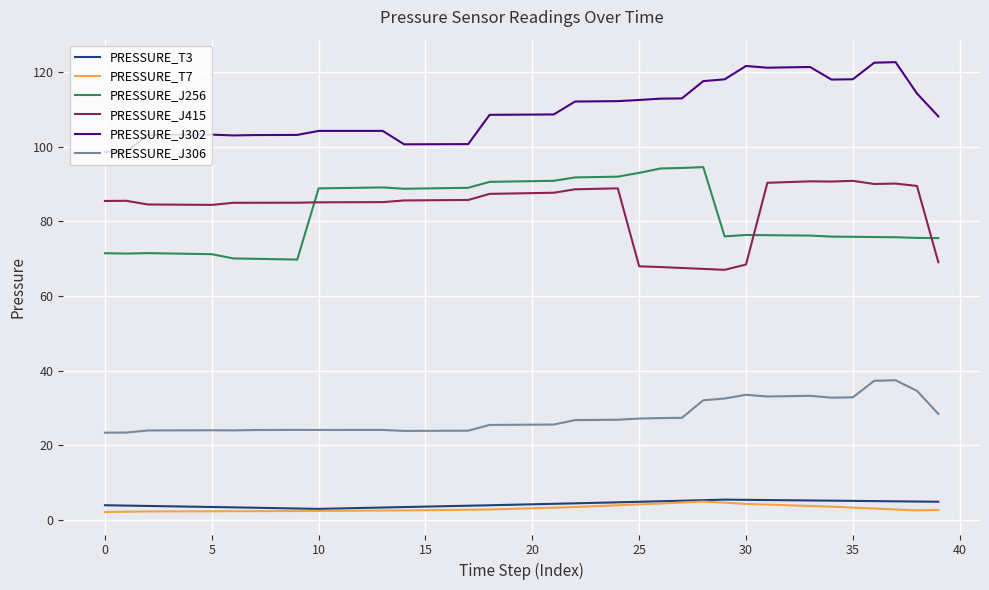

Which series has the largest total across all categories?

PRESSURE_J302